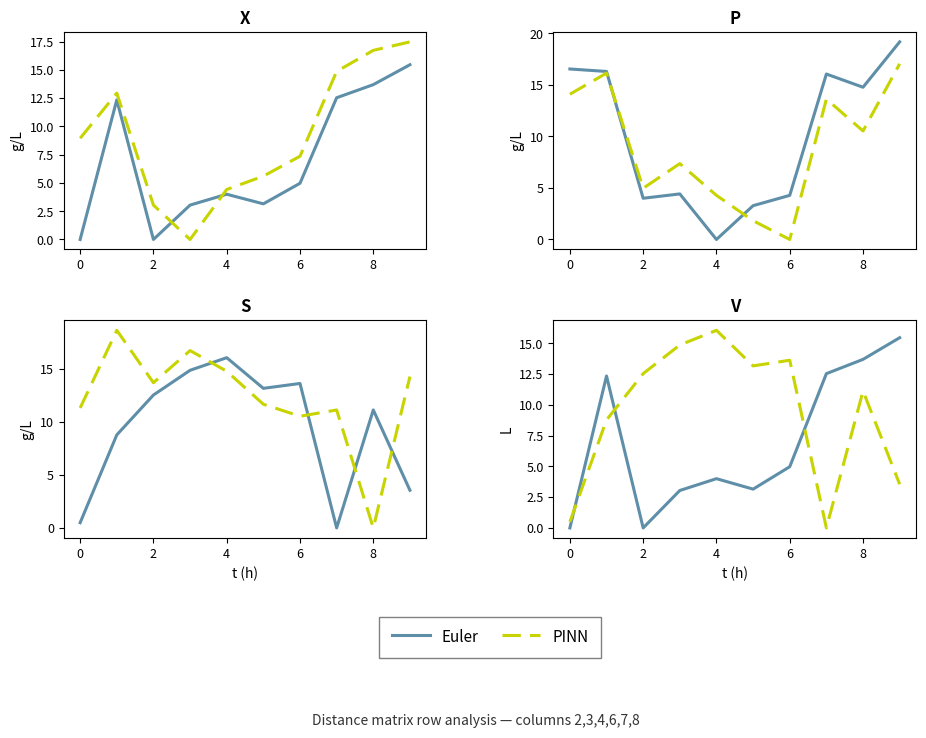

Which series has the largest range (max minus min)?

PINN